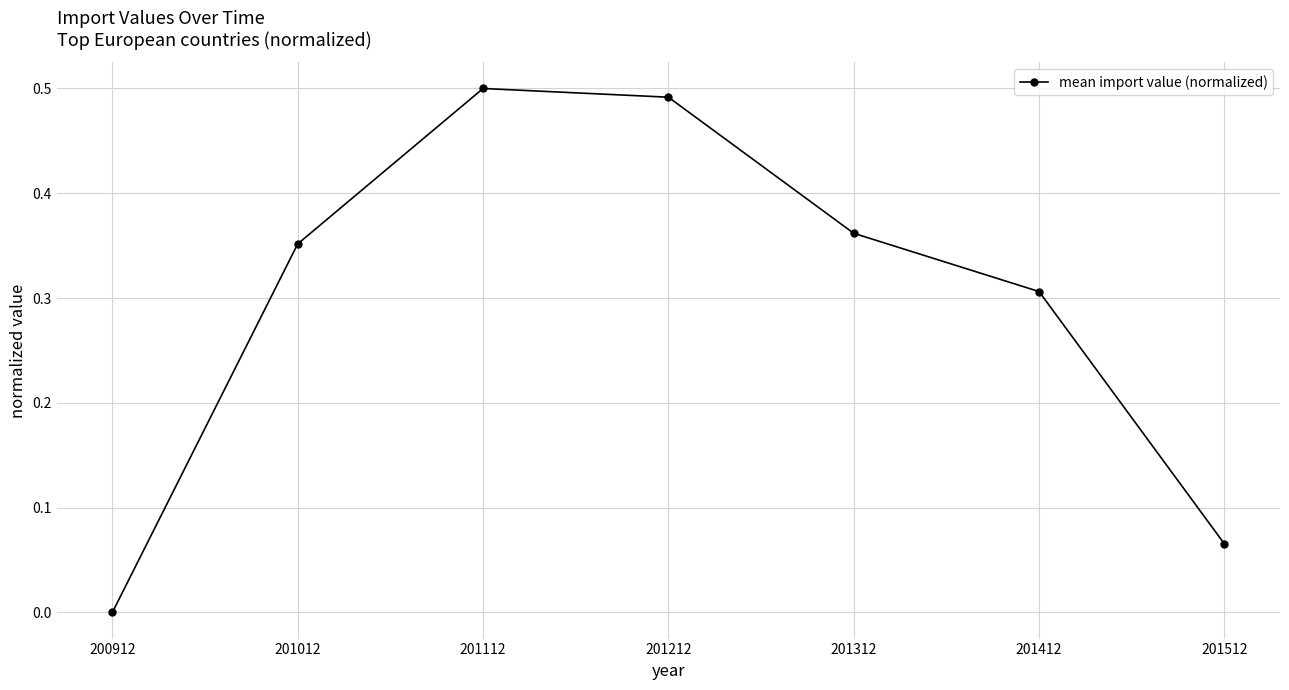

Where is the data nearest to the value 0?

200912